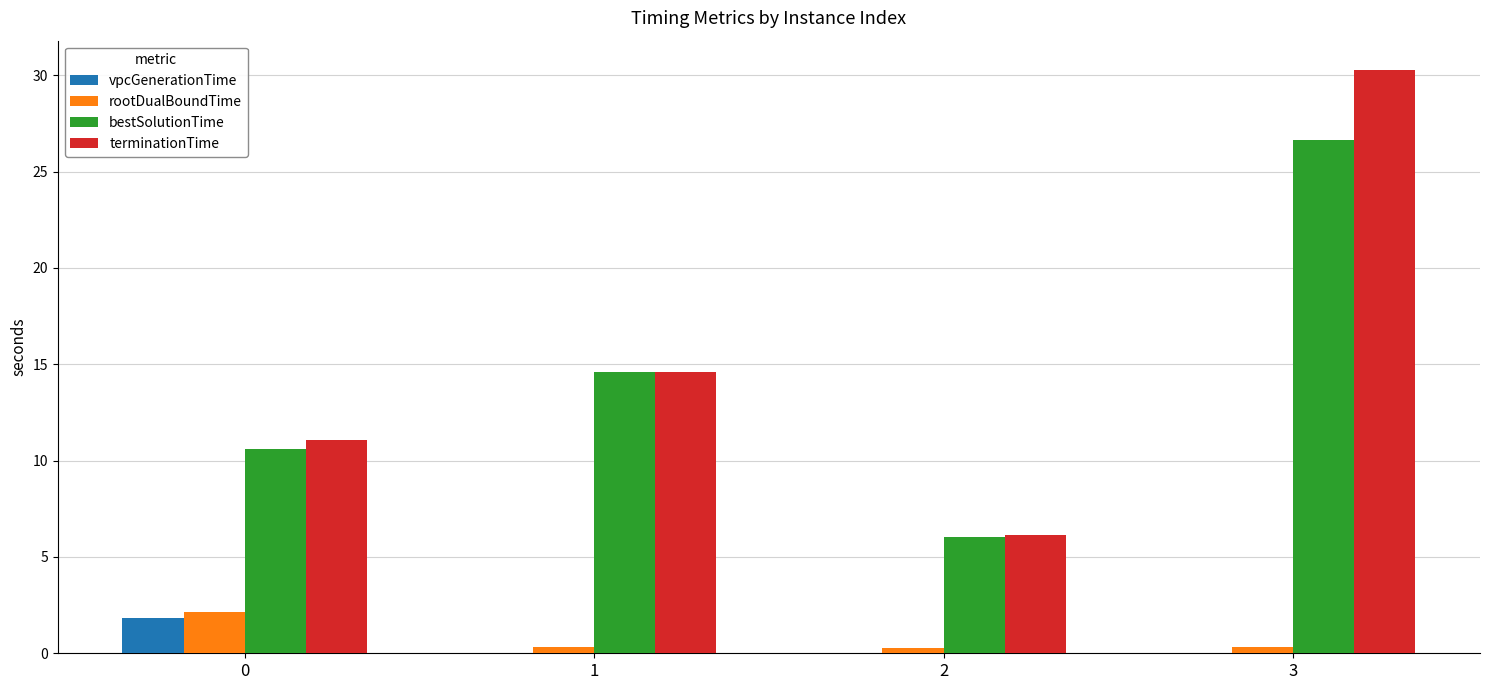

What is the difference between the vpcGenerationTime values at 2 and 0?

1.8